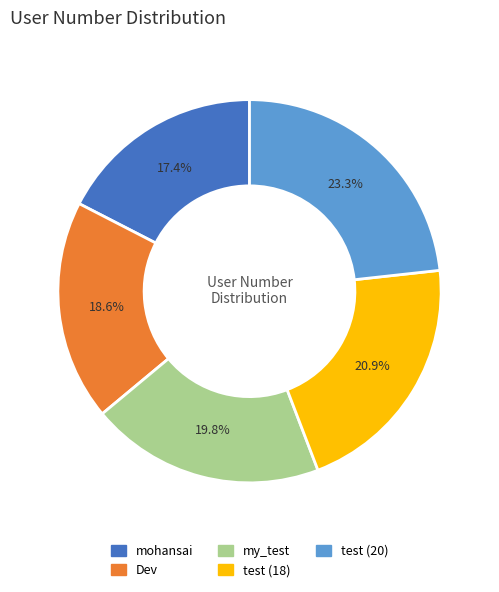

How much of the chart is everything except mohansai?

82.6%